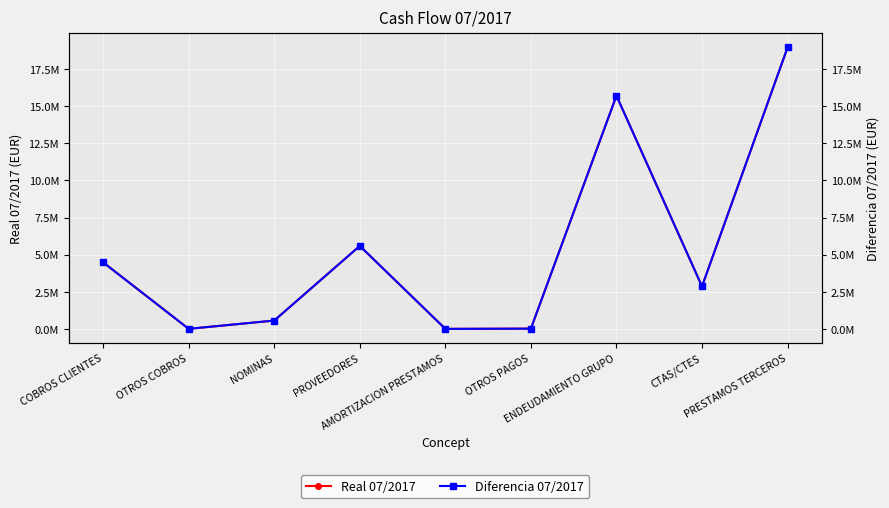

Rank the series at COBROS CLIENTES from highest to lowest value.

Real 07/2017, Diferencia 07/2017